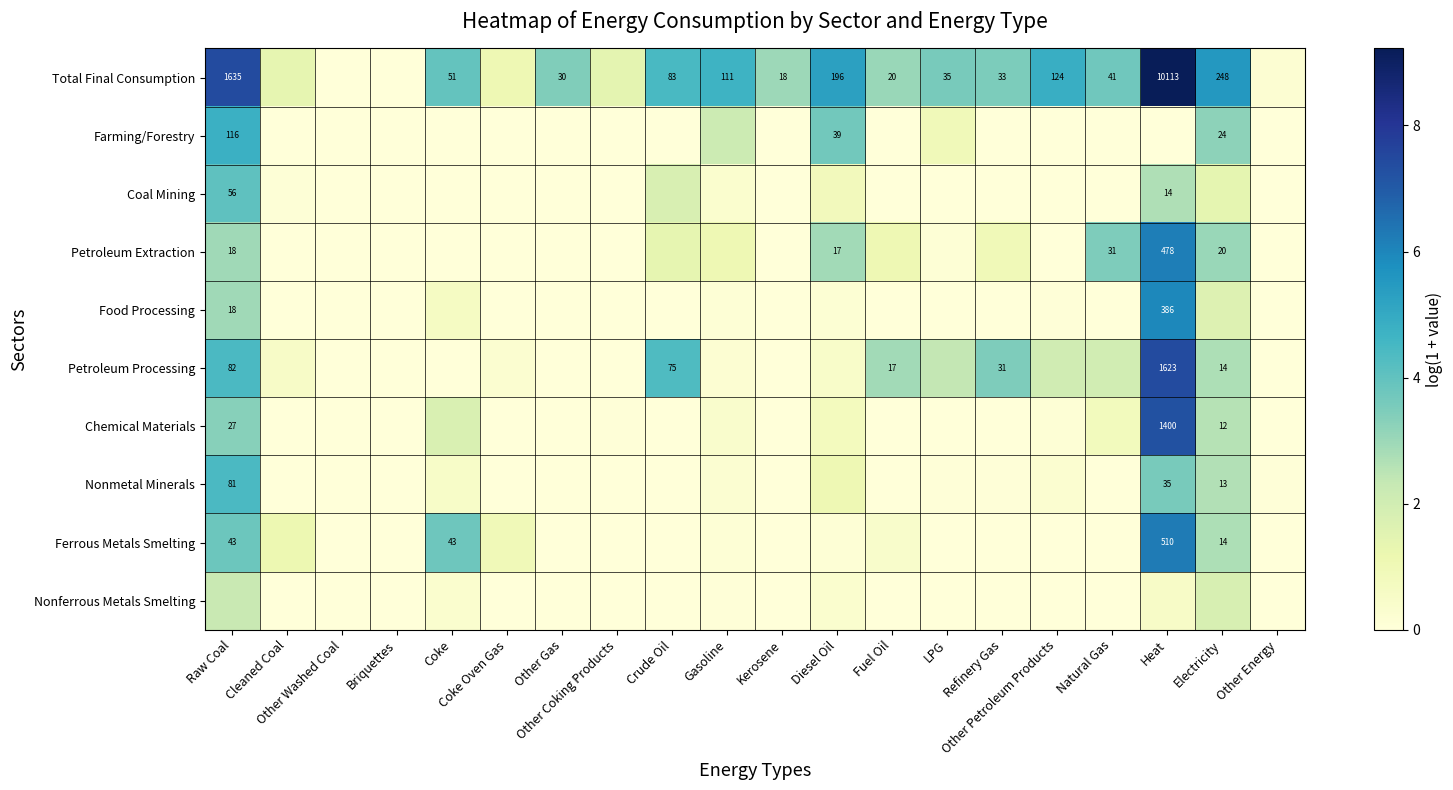

Which has a higher value, Other Washed Coal or Kerosene?

Kerosene